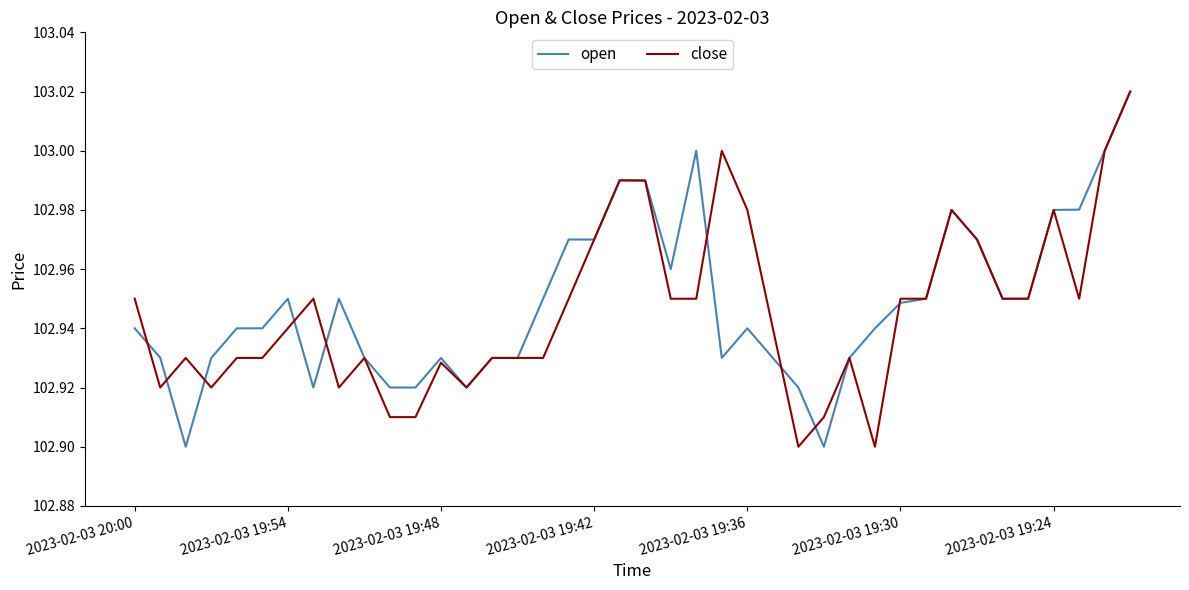

List the series in order of their overall mean, highest first.

open, close